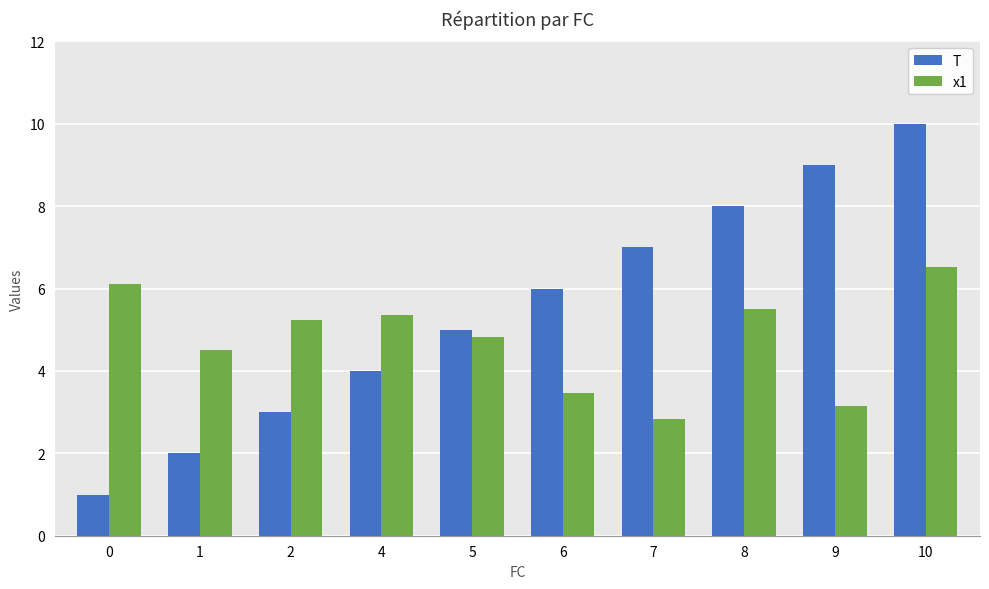

Which series changed the most between 4 and 8?

T